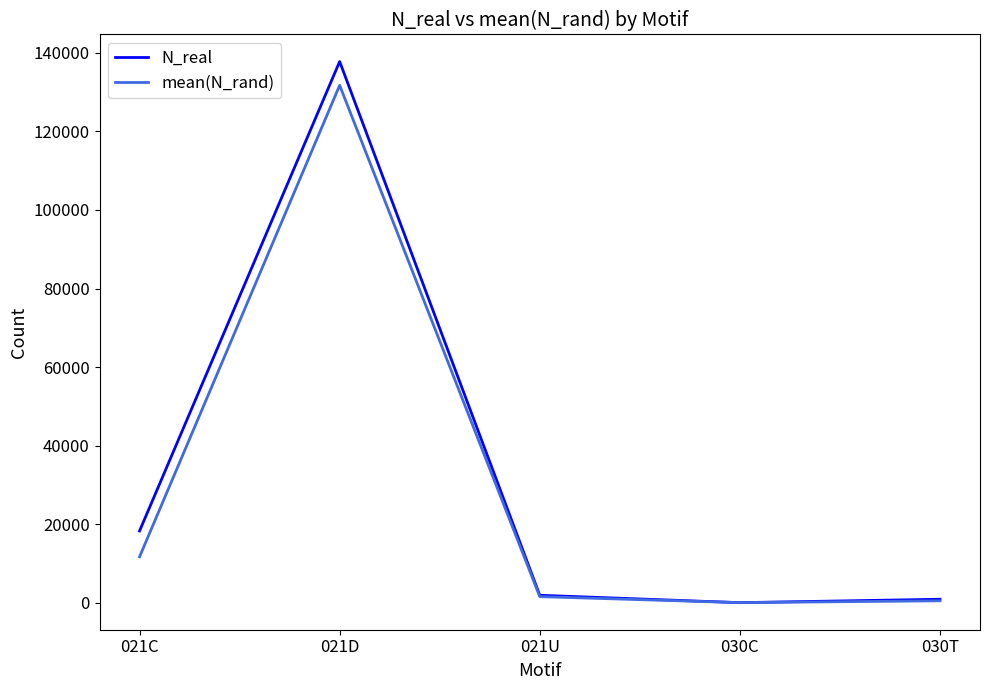

List the series in order of their peak value, lowest first.

mean(N_rand), N_real